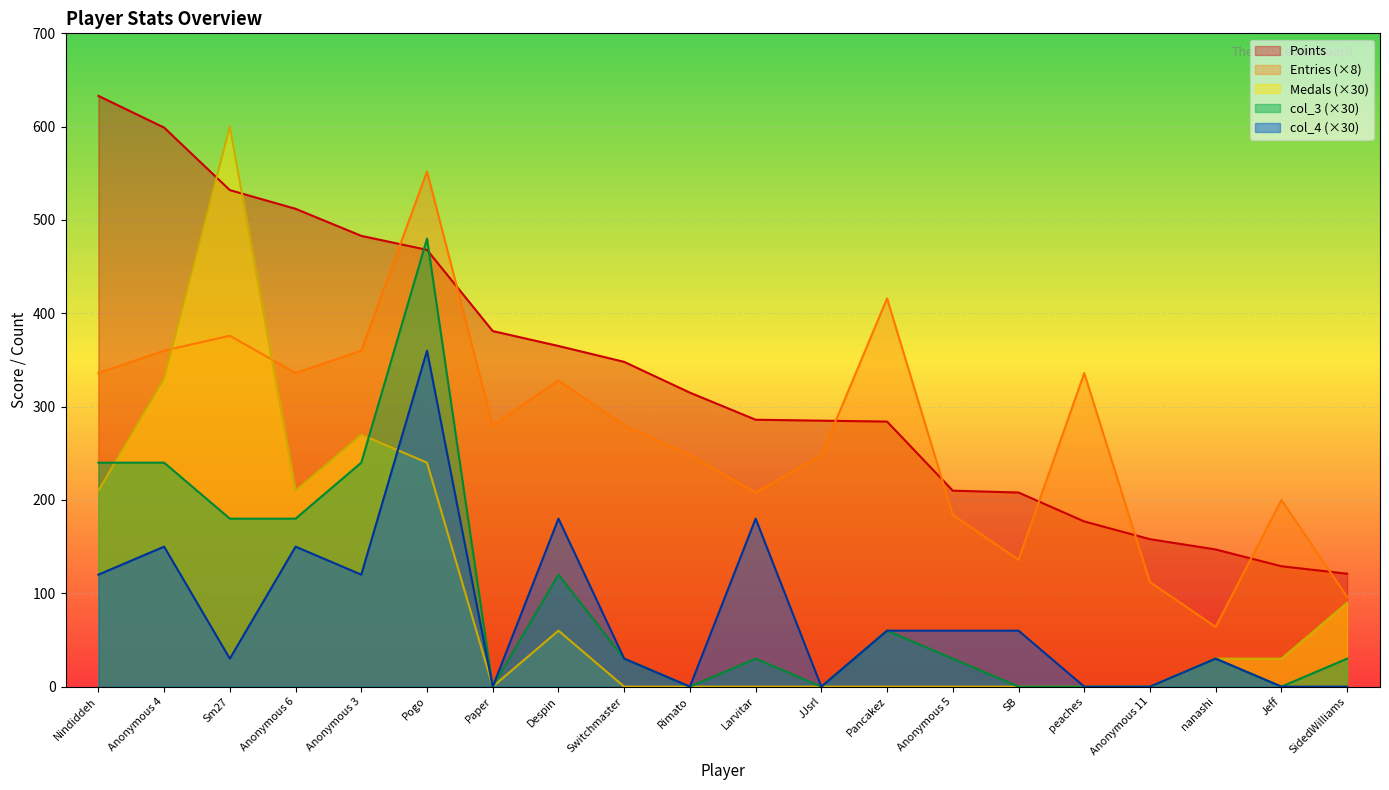

How many data points in col_4 are above 60?

7